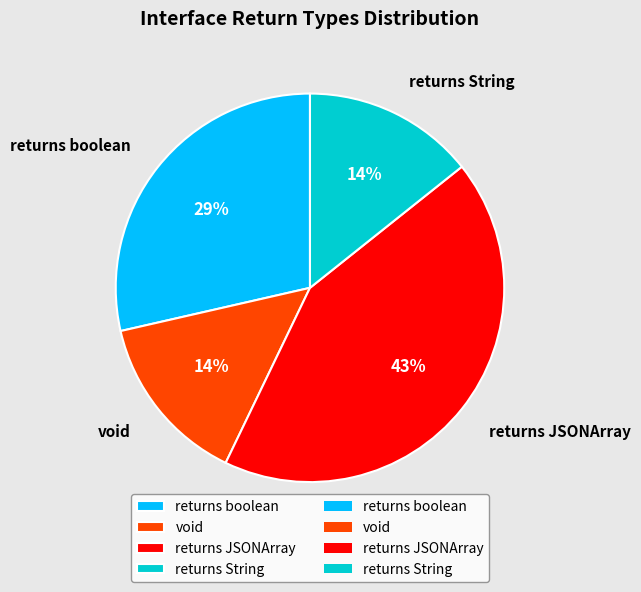

To the nearest percent, what is the difference between the returns boolean and returns JSONArray slice percentages?

14%